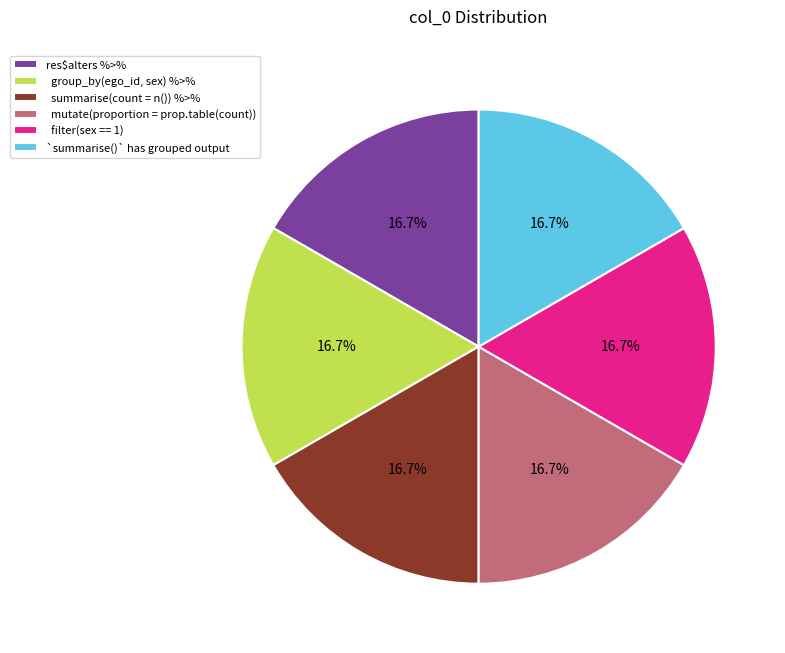

Approximately how many times larger is the value at `summarise()` has grouped output compared to res$alters %>%?

1.0